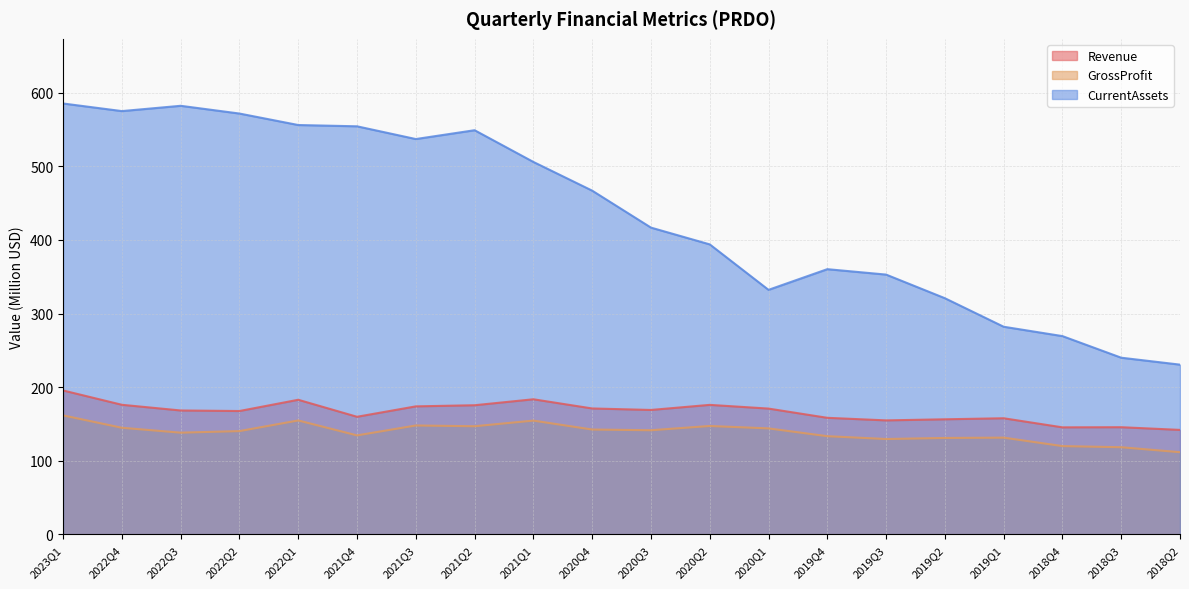

What is the difference between the highest and lowest values at 2021Q1?

351.4